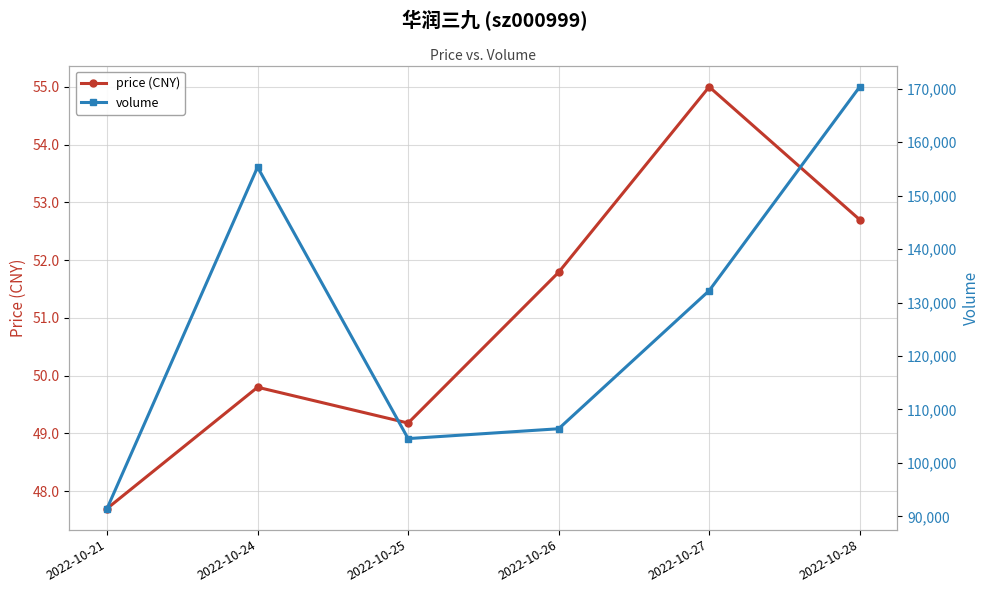

Reading left to right, what are all the values shown in this chart?

price (CNY): 47.7	49.8	49.2	51.8	55.0	52.7
volume: 91462.0	155320.0	104547.0	106388.0	132222.0	170338.0